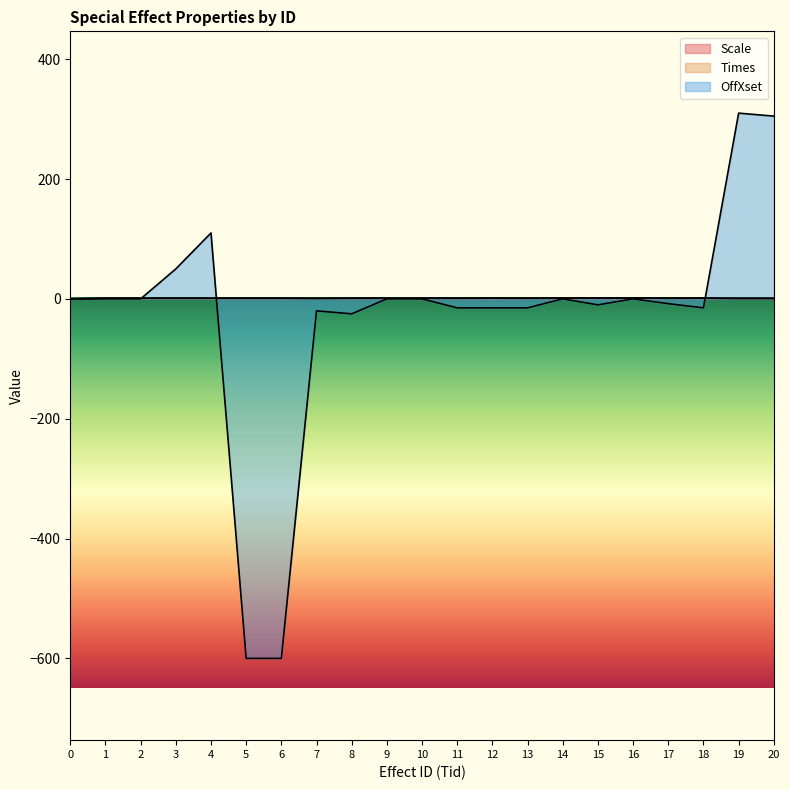

Which series has the widest spread of values?

OffXset